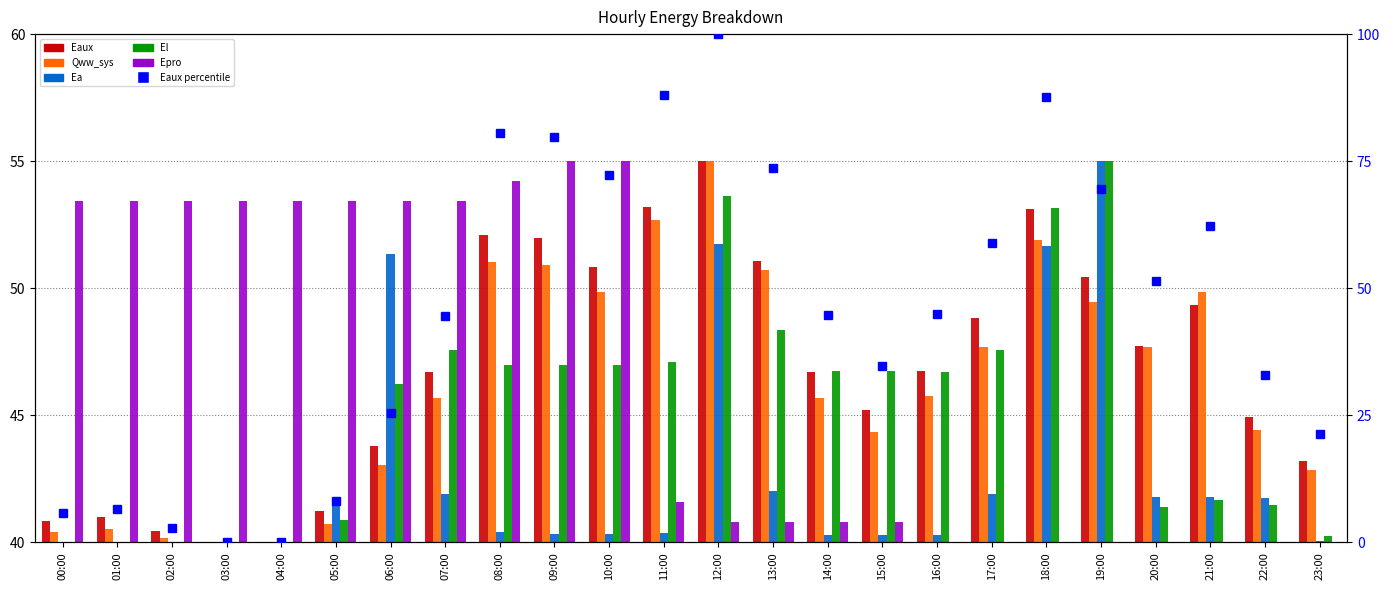

What position from the right is 22:00?

2